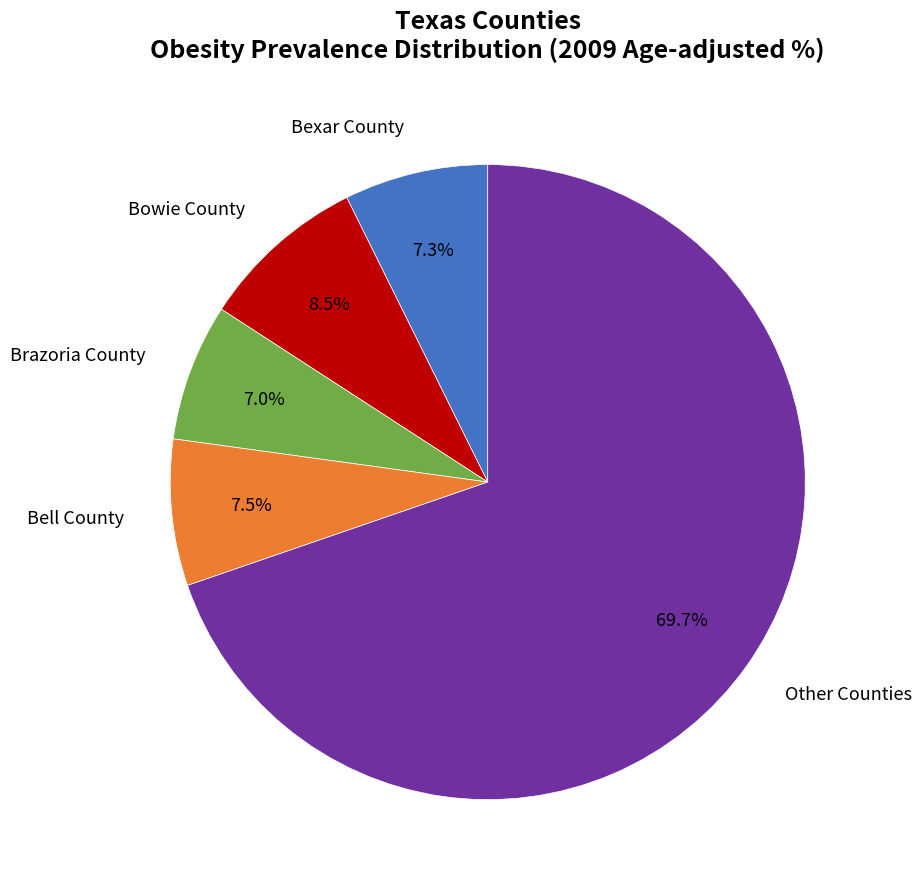

Is there any slice that represents more than half of the pie?

Yes